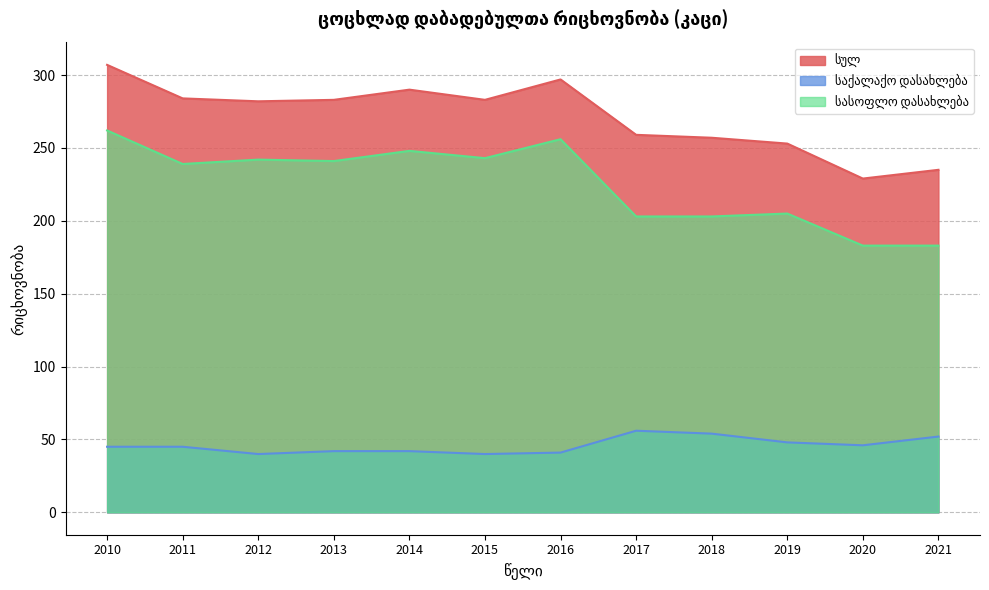

What is the approximate value of საქალაქო დასახლება at 2017?

56